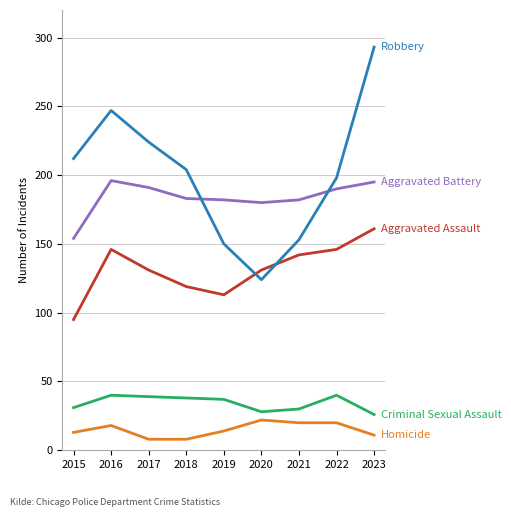

What is the total value across all series at 2016?

647